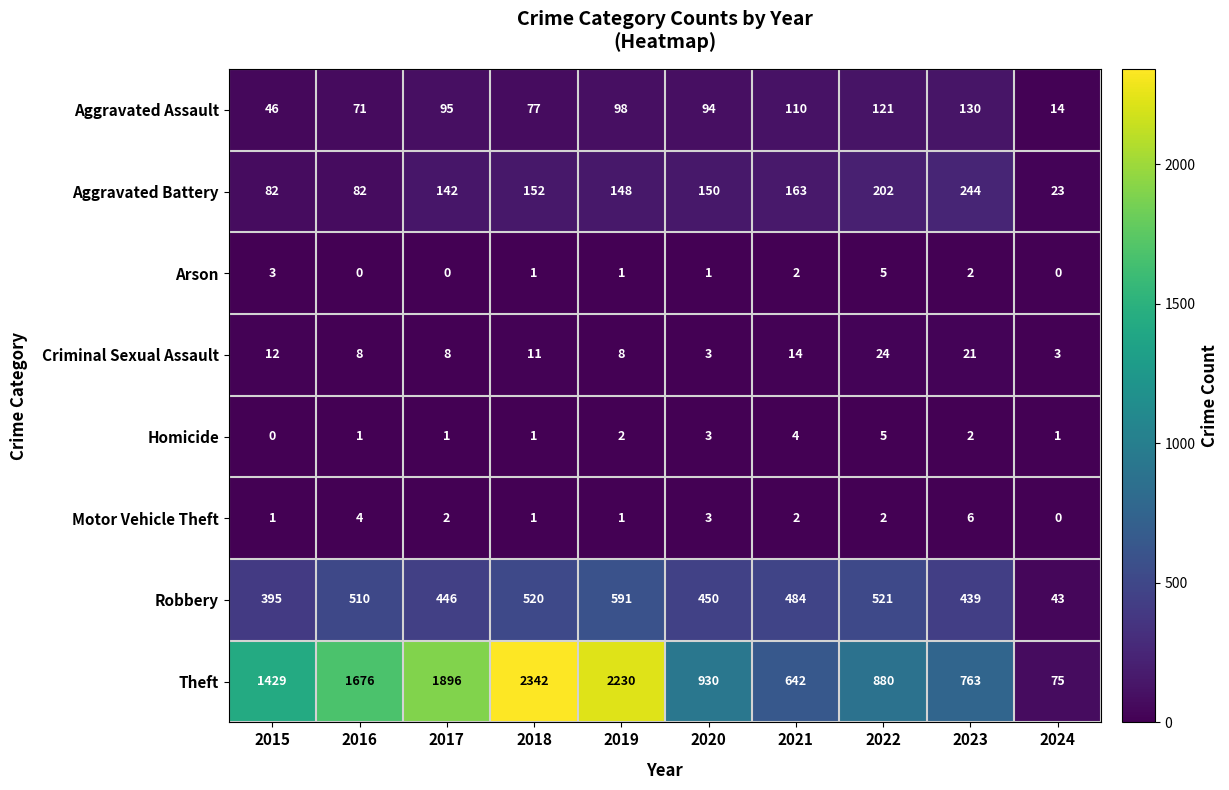

Which series has the widest spread of values?

Theft